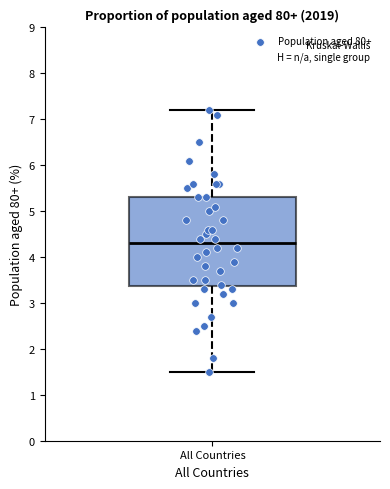

Read this box plot against the y-axis: the position of the median line, the range covered by the box, and the ends of both whiskers. The values are not printed on the chart, so give them approximately, as read against the axis.

median 4.3, box 3.4 to 5.3, whiskers 1.5 to 7.2